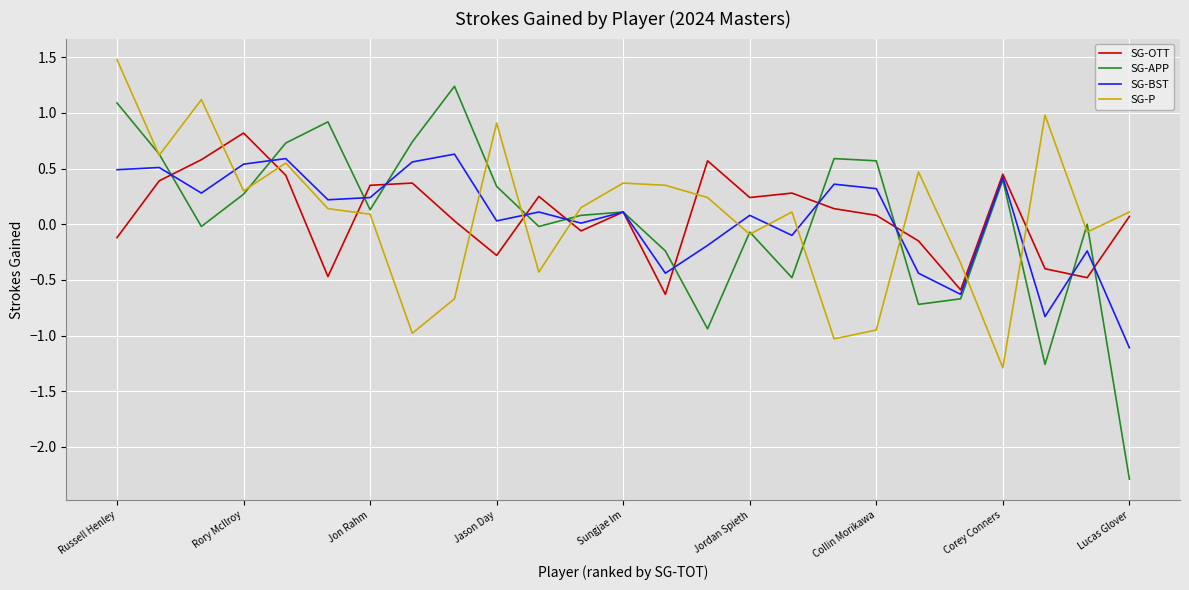

Which series has the largest range (max minus min)?

SG-APP